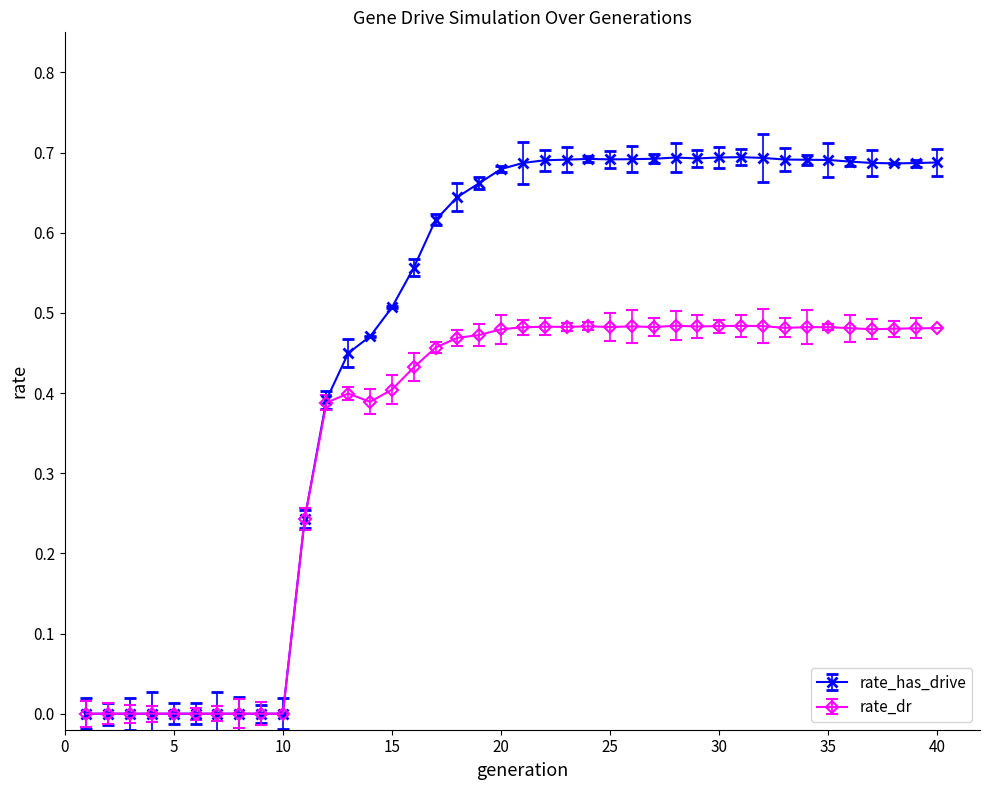

Which series has the largest total across all categories?

rate_has_drive